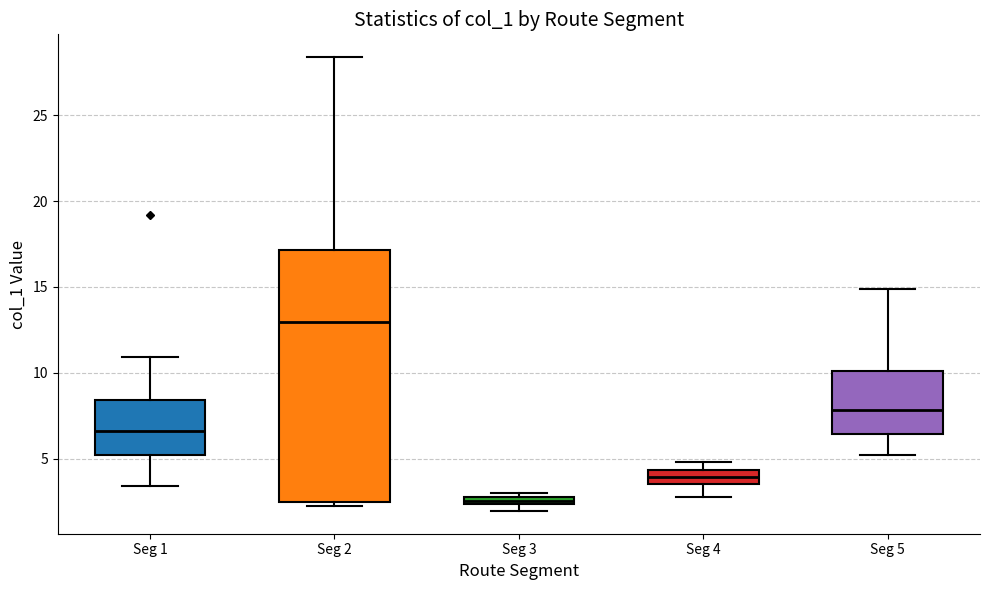

Where is the upper edge of the box for Seg 5 on the y-axis? The values are not printed on the chart, so give them approximately, as read against the axis.

10.0